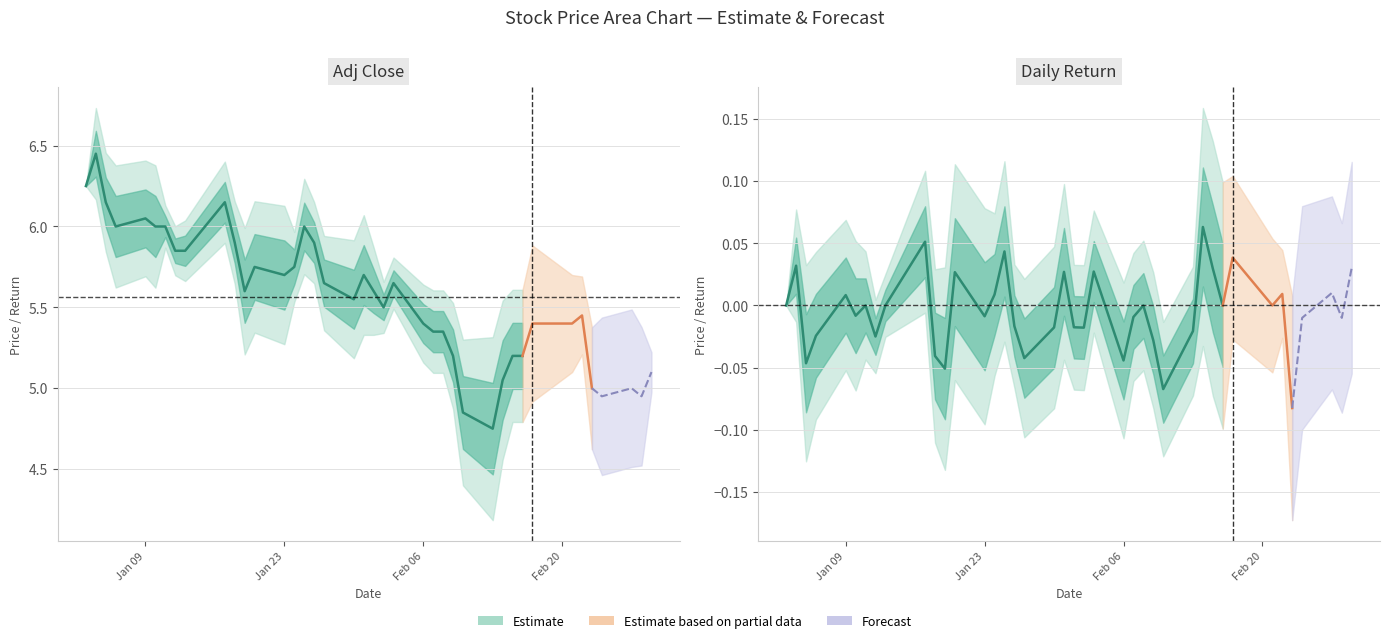

Count the number of categories in the chart.

32